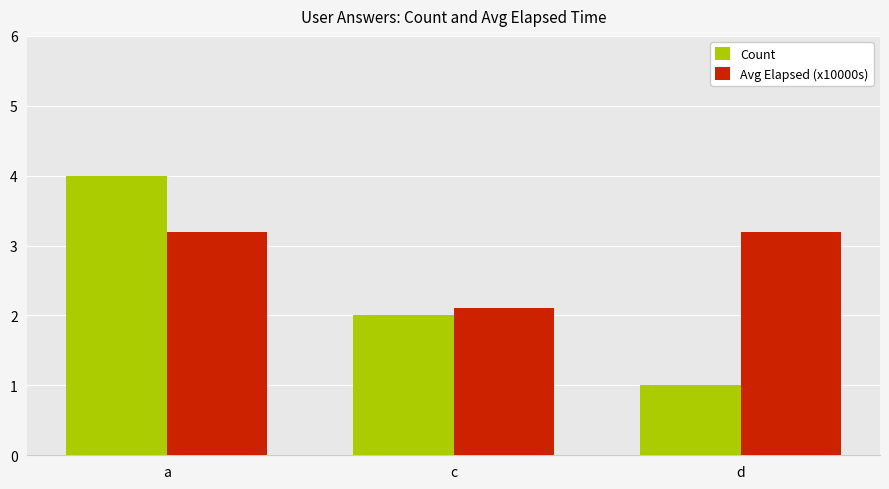

At how many categories does at least one series exceed 1?

3